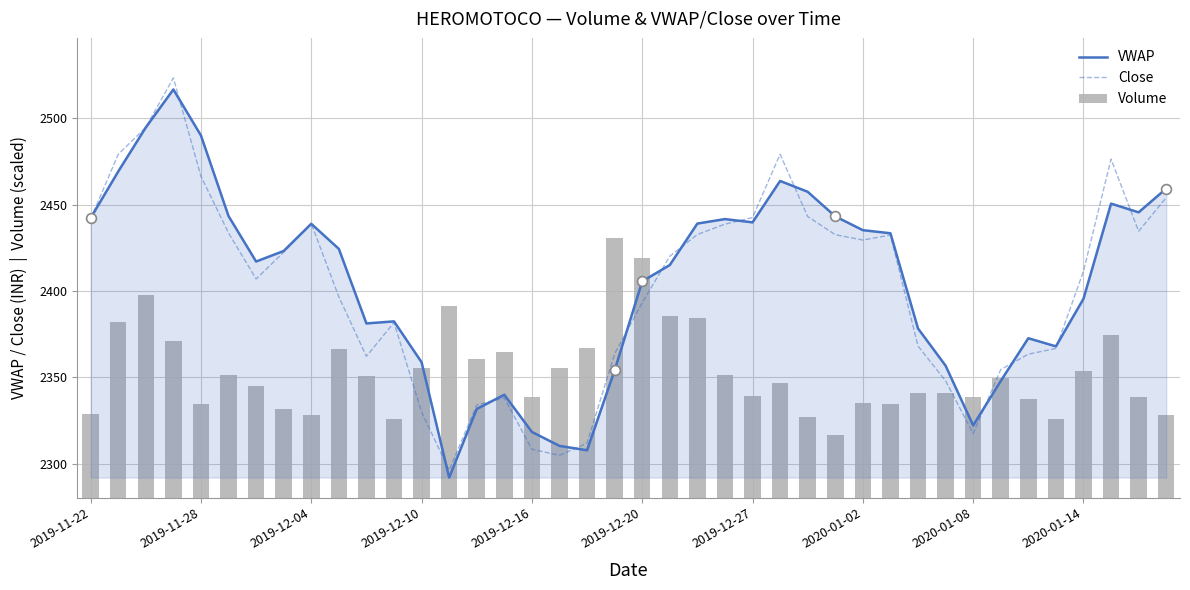

Which series has the largest total across all categories?

VWAP